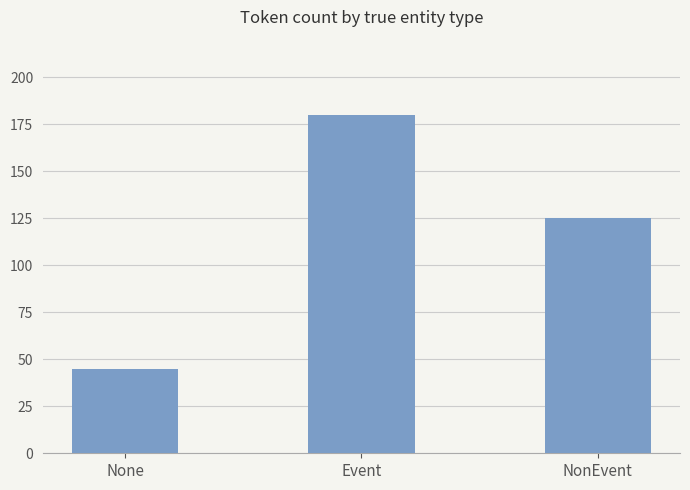

Reading right to left, transcribe all the data shown in this chart.

125	180	45